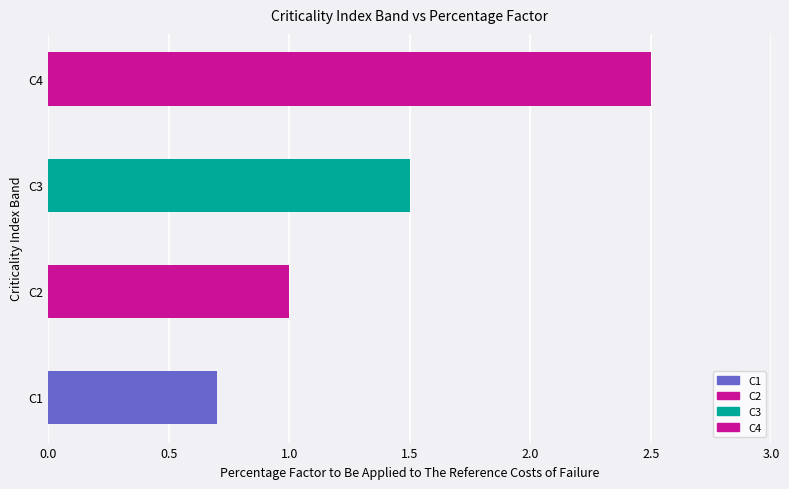

True or false: the data shows 1.5 at C3.

True